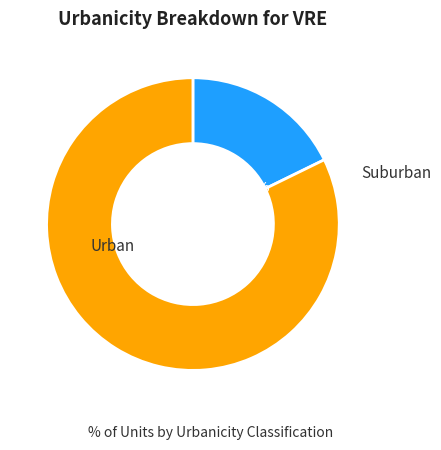

The 2 slice represents 16% of the pie. True or false?

True